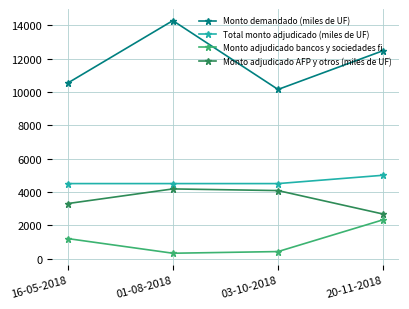

Is it true that Monto demandado (miles de UF) equals 14280 at 01-08-2018?

True